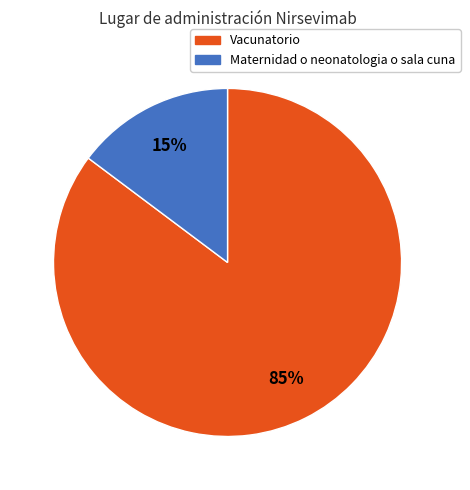

What is the largest slice in the pie chart?

Vacunatorio